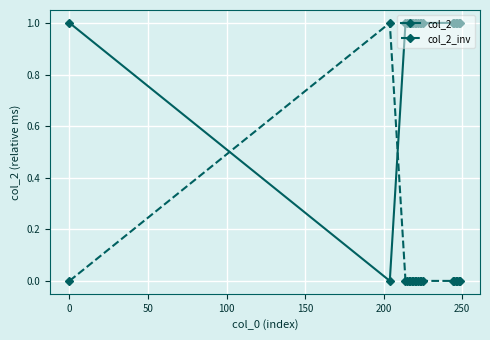

At how many categories does at least one series exceed 0?

20